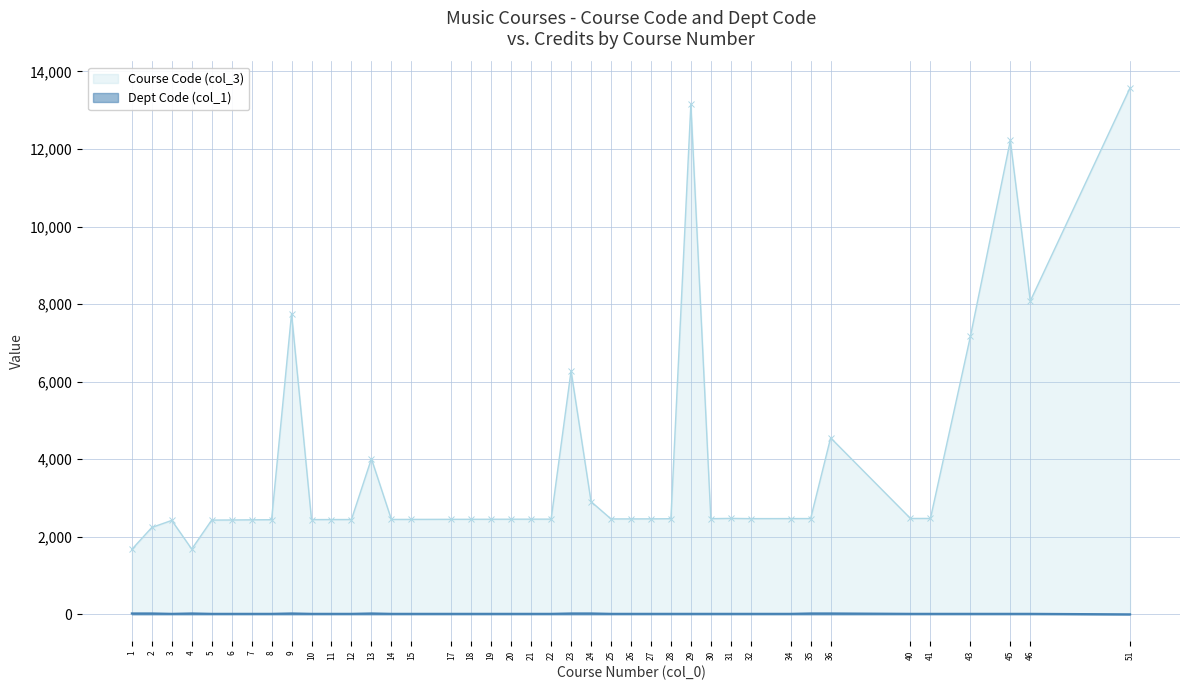

How many values in the Course Code (col_3) series are below 2461?

20